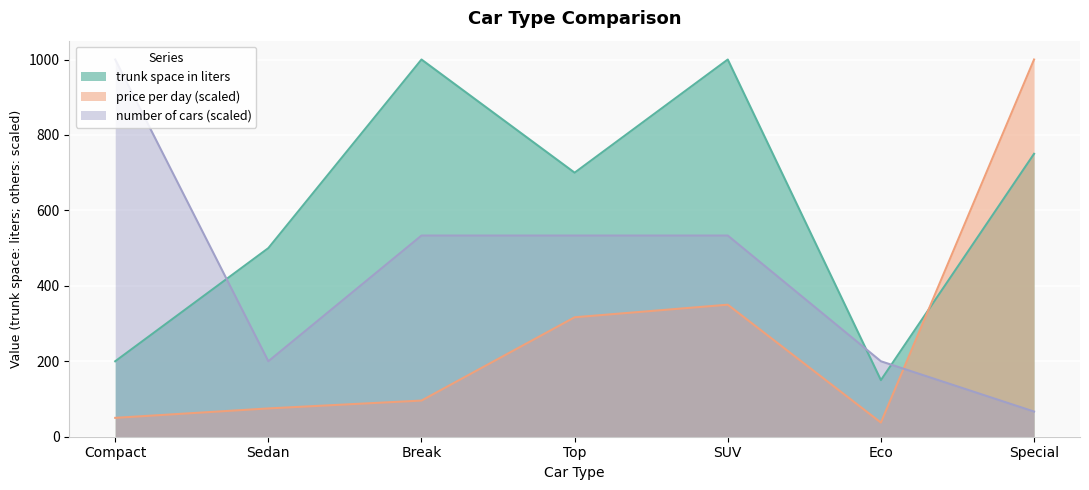

What are all the series names shown in the legend?

trunk space in liters, price per day (scaled), number of cars (scaled)